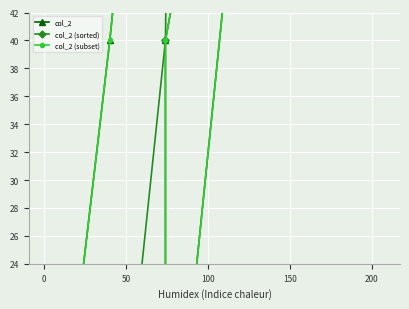

What is the difference between the maximum and second lowest values?

153